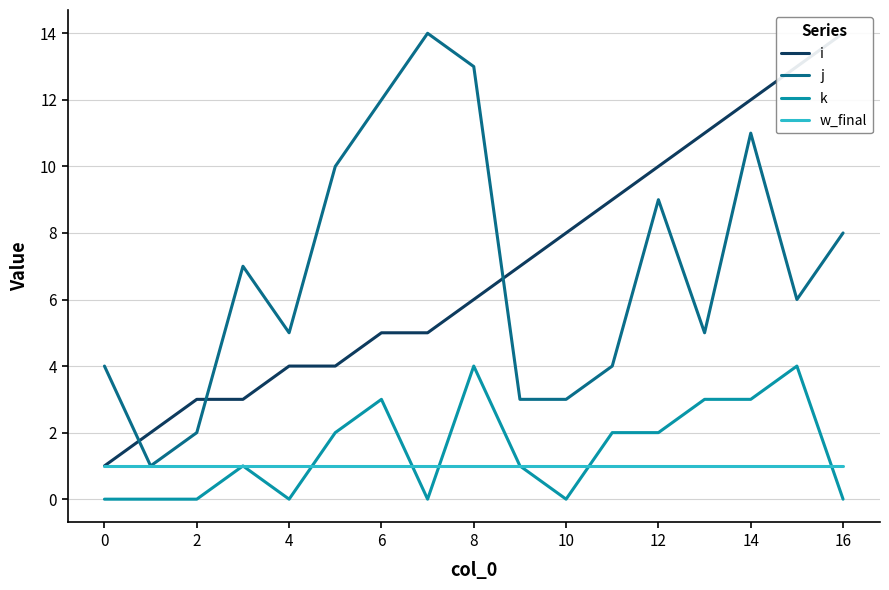

In j, how many points are higher than both neighbors (excluding endpoints)?

4